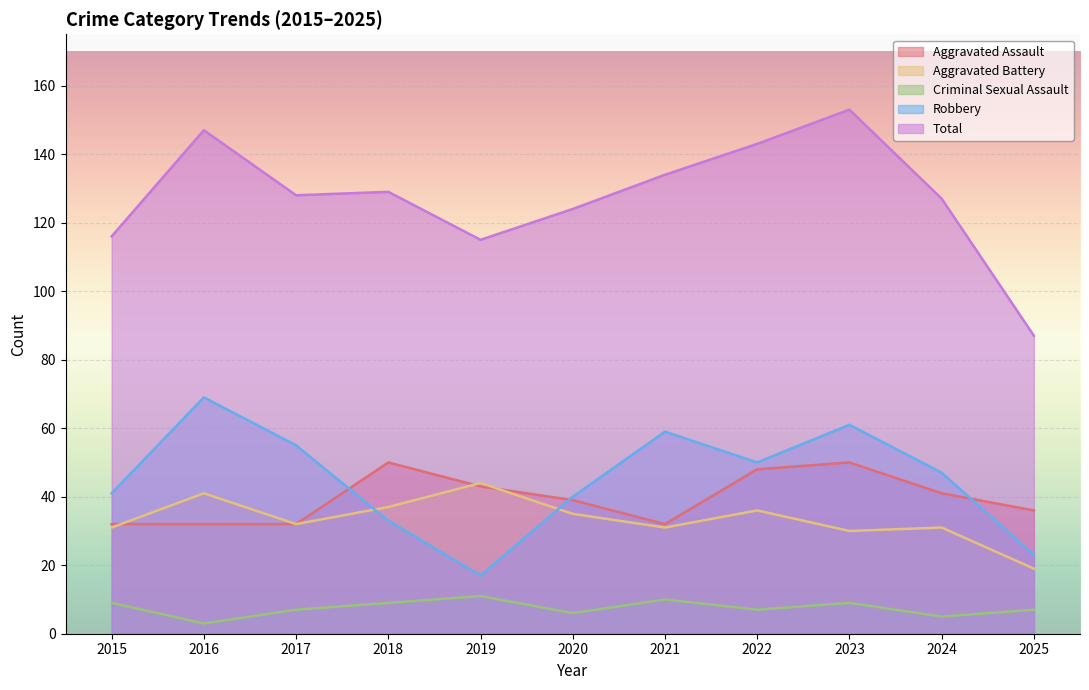

Between 2018 and 2019, which series saw the biggest shift?

Robbery